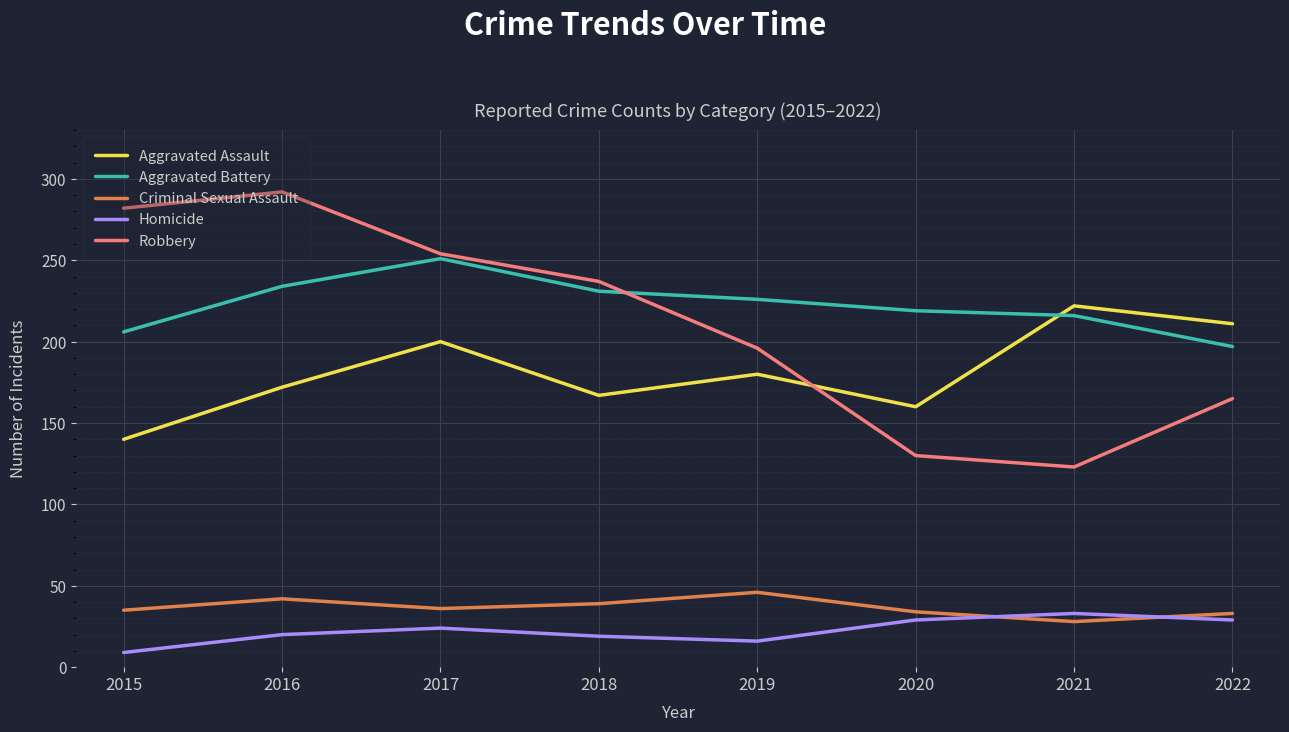

What is the maximum value shown in the chart?

292